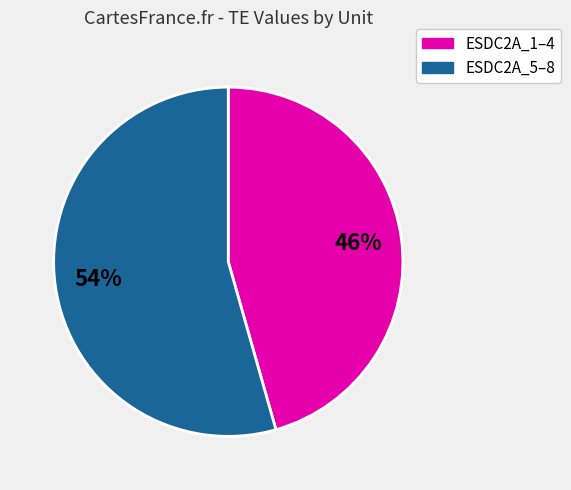

To the nearest percent, what is the average slice percentage?

50%